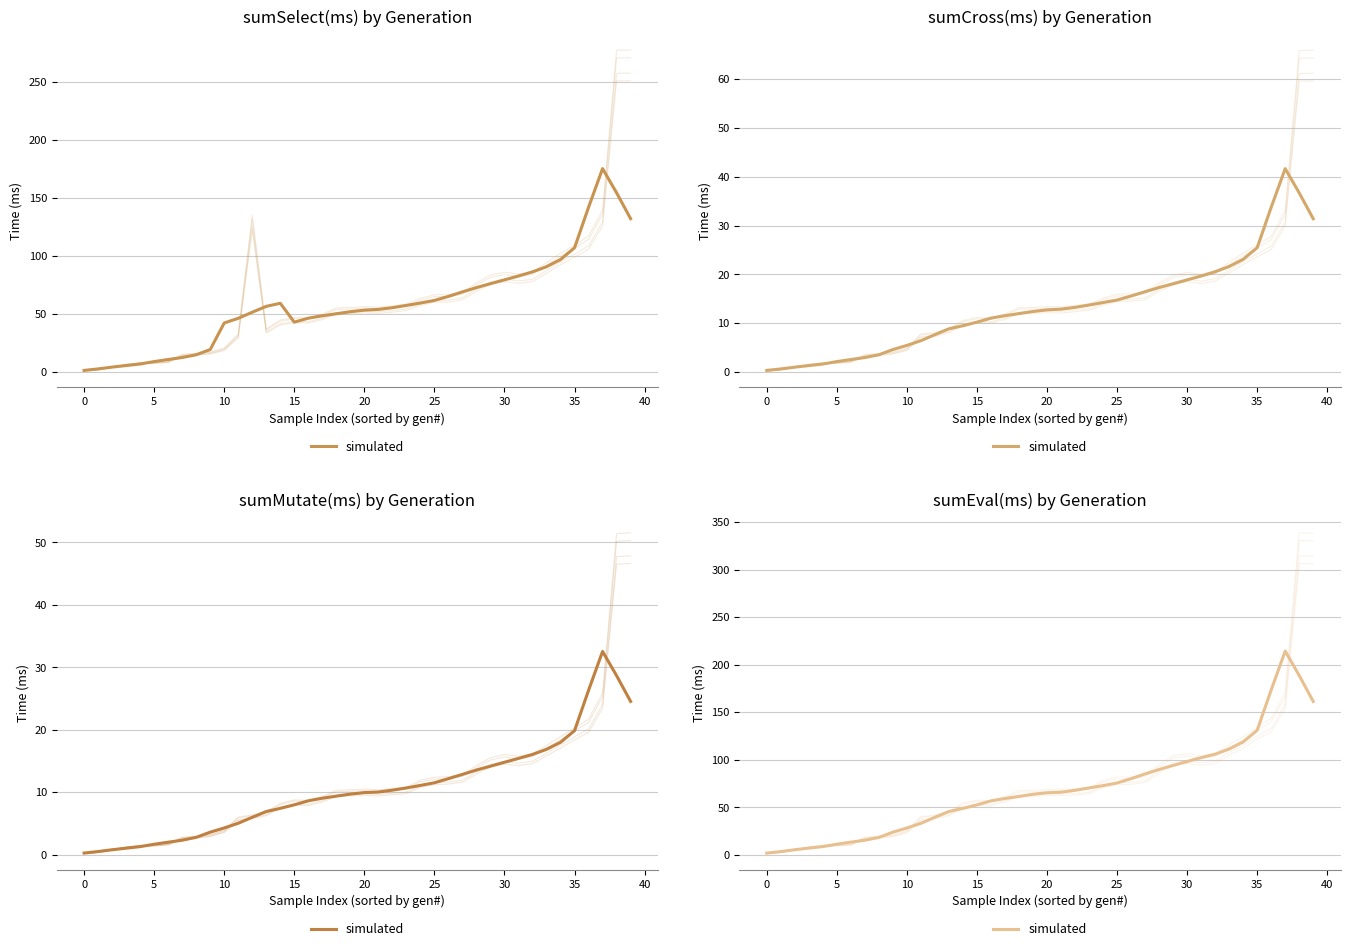

What is the difference between the maximum and minimum values?

212.4